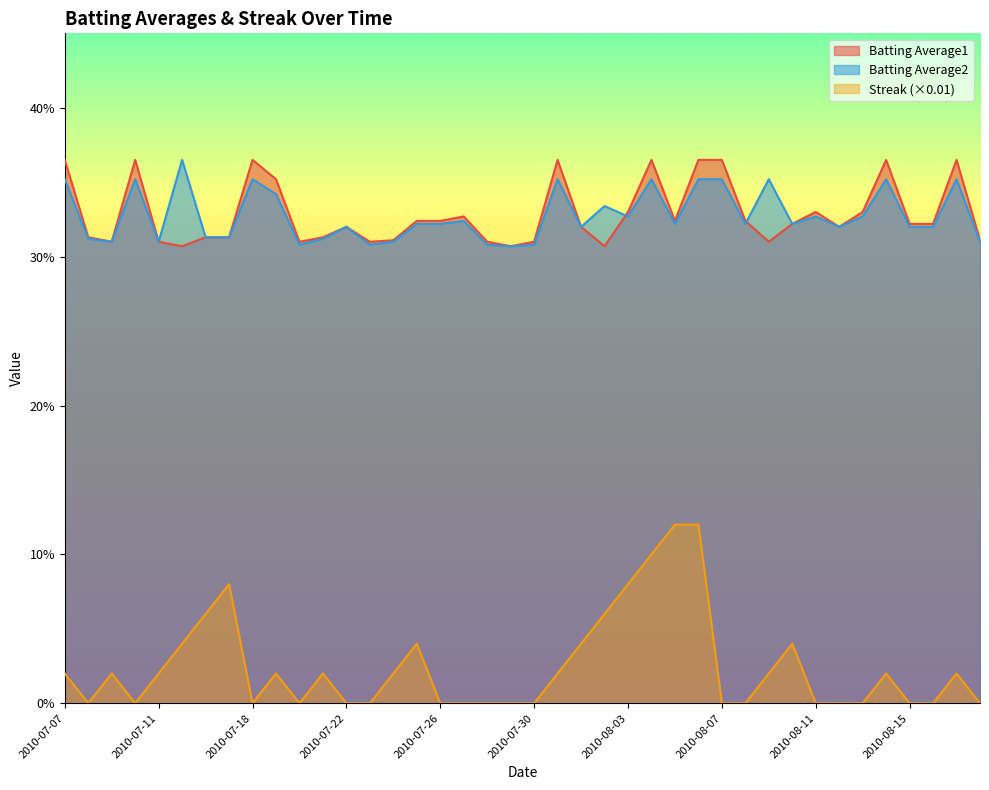

What is the highest value of the Batting Average1 series?

0.4